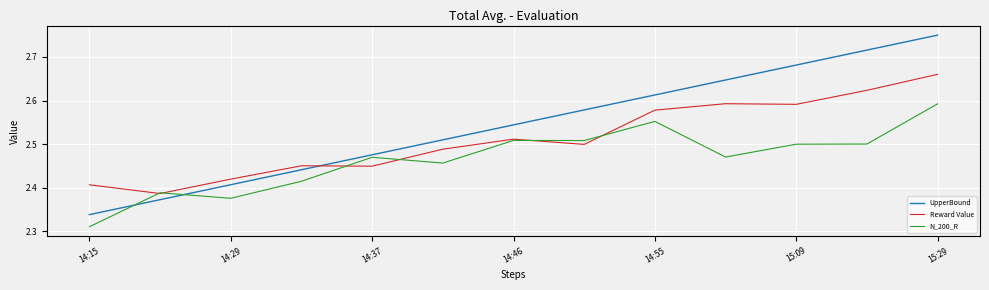

Rank the series by their average value, from highest to lowest.

UpperBound, Reward Value, N_200_R